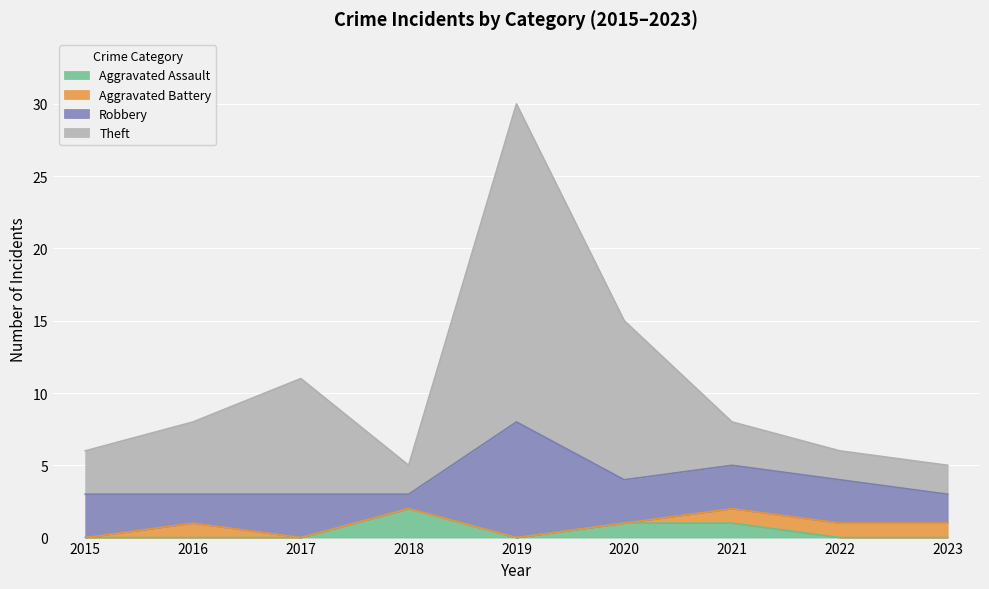

Is it true that Theft equals 21 at 2020?

False